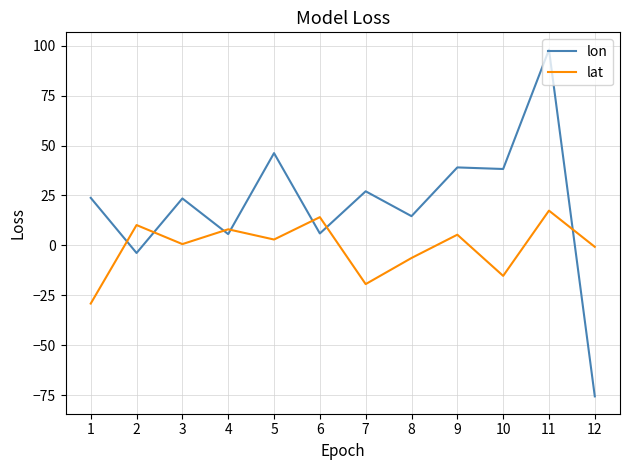

Is it true that lat equals -15.3 at 10?

True